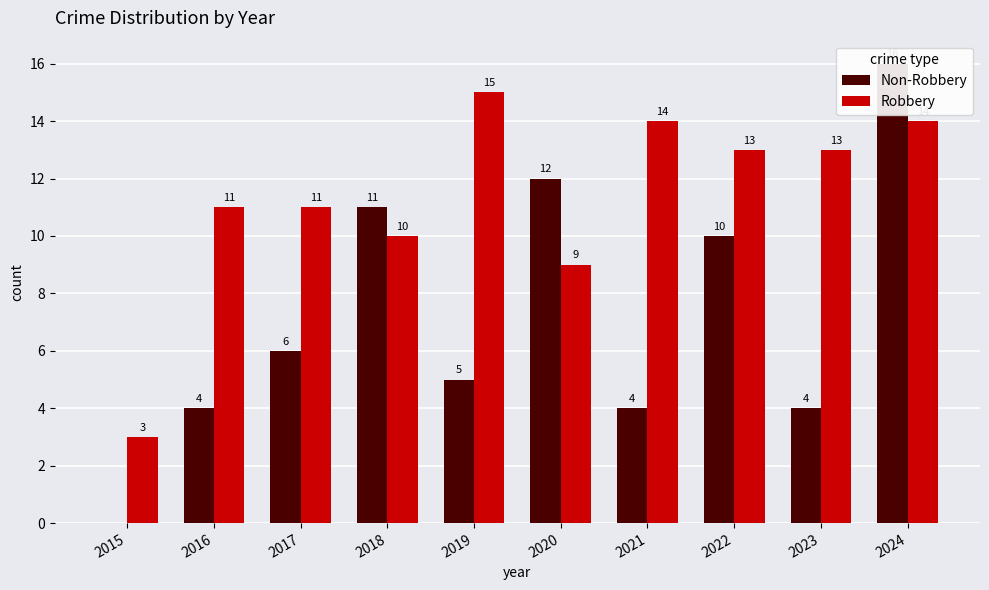

What is the value of the Non-Robbery bar at the 6th from the left?

12